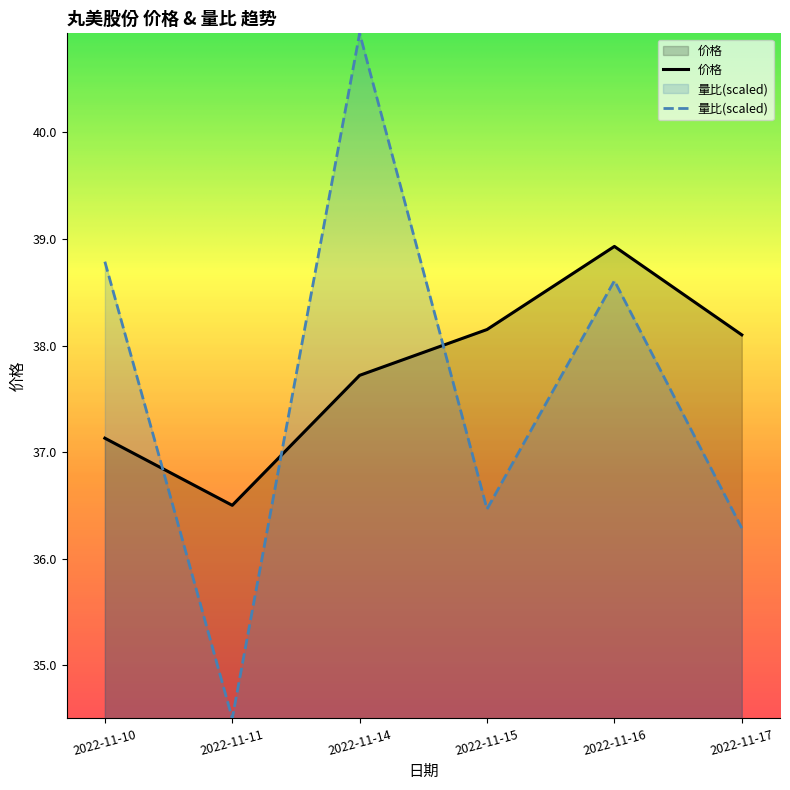

How many lines are shown in the chart?

2